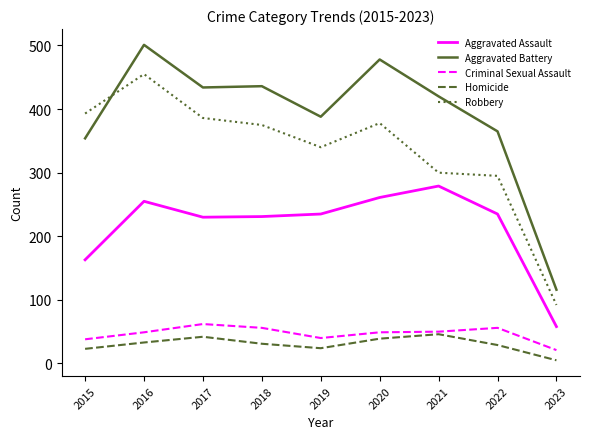

Where does the Aggravated Battery series first go above 420?

2016